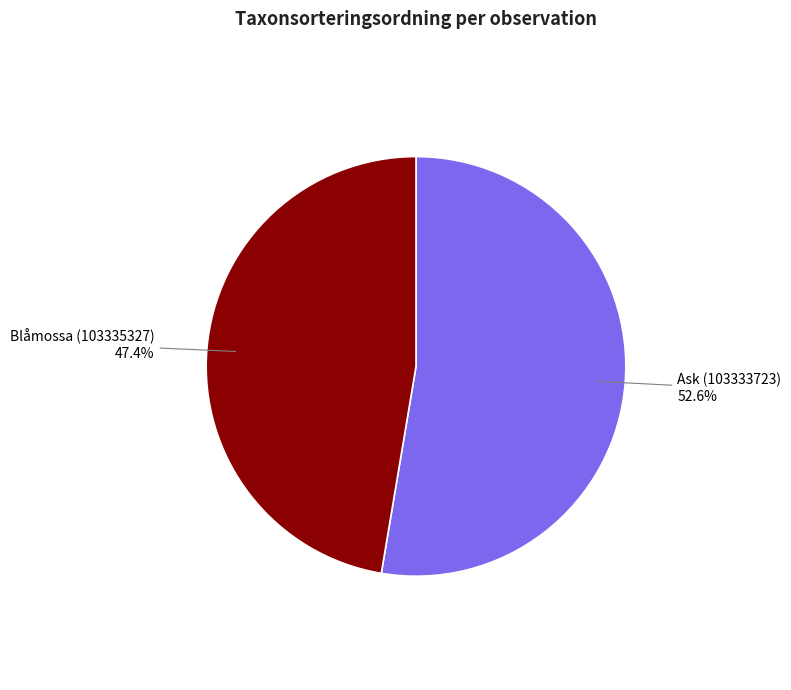

Rank the categories by value from highest to lowest.

Ask (103333723), Blåmossa (103335327)